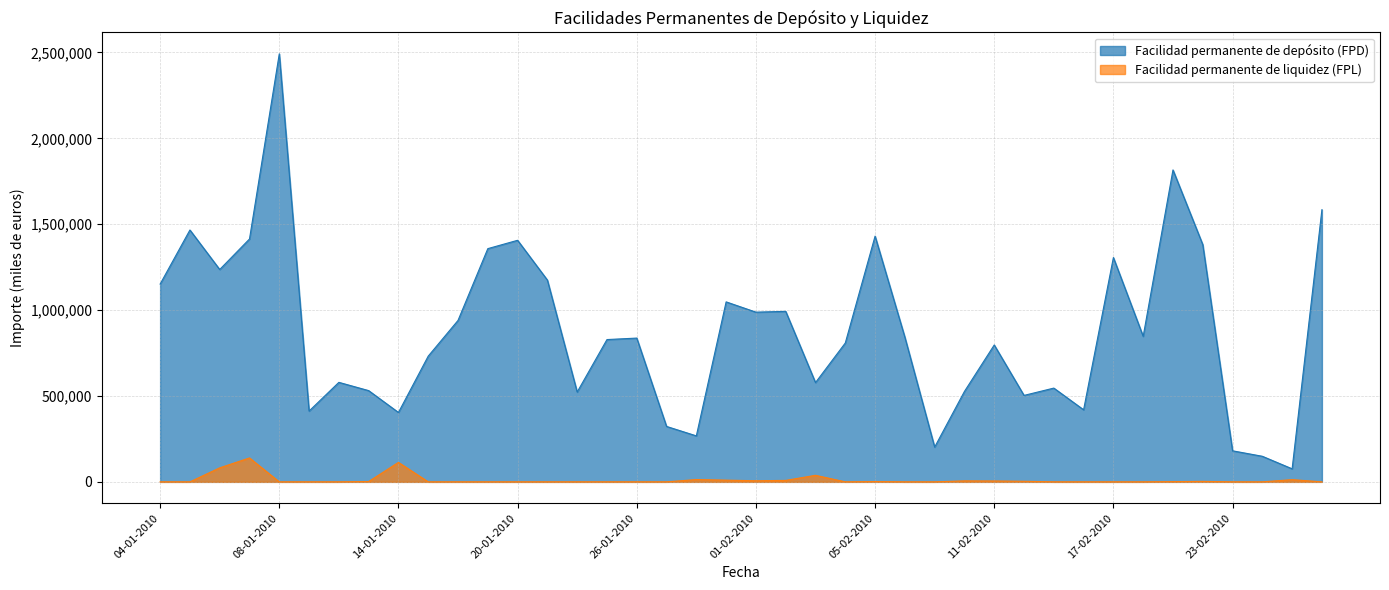

Which series has the largest range (max minus min)?

Facilidad permanente de depósito (FPD)